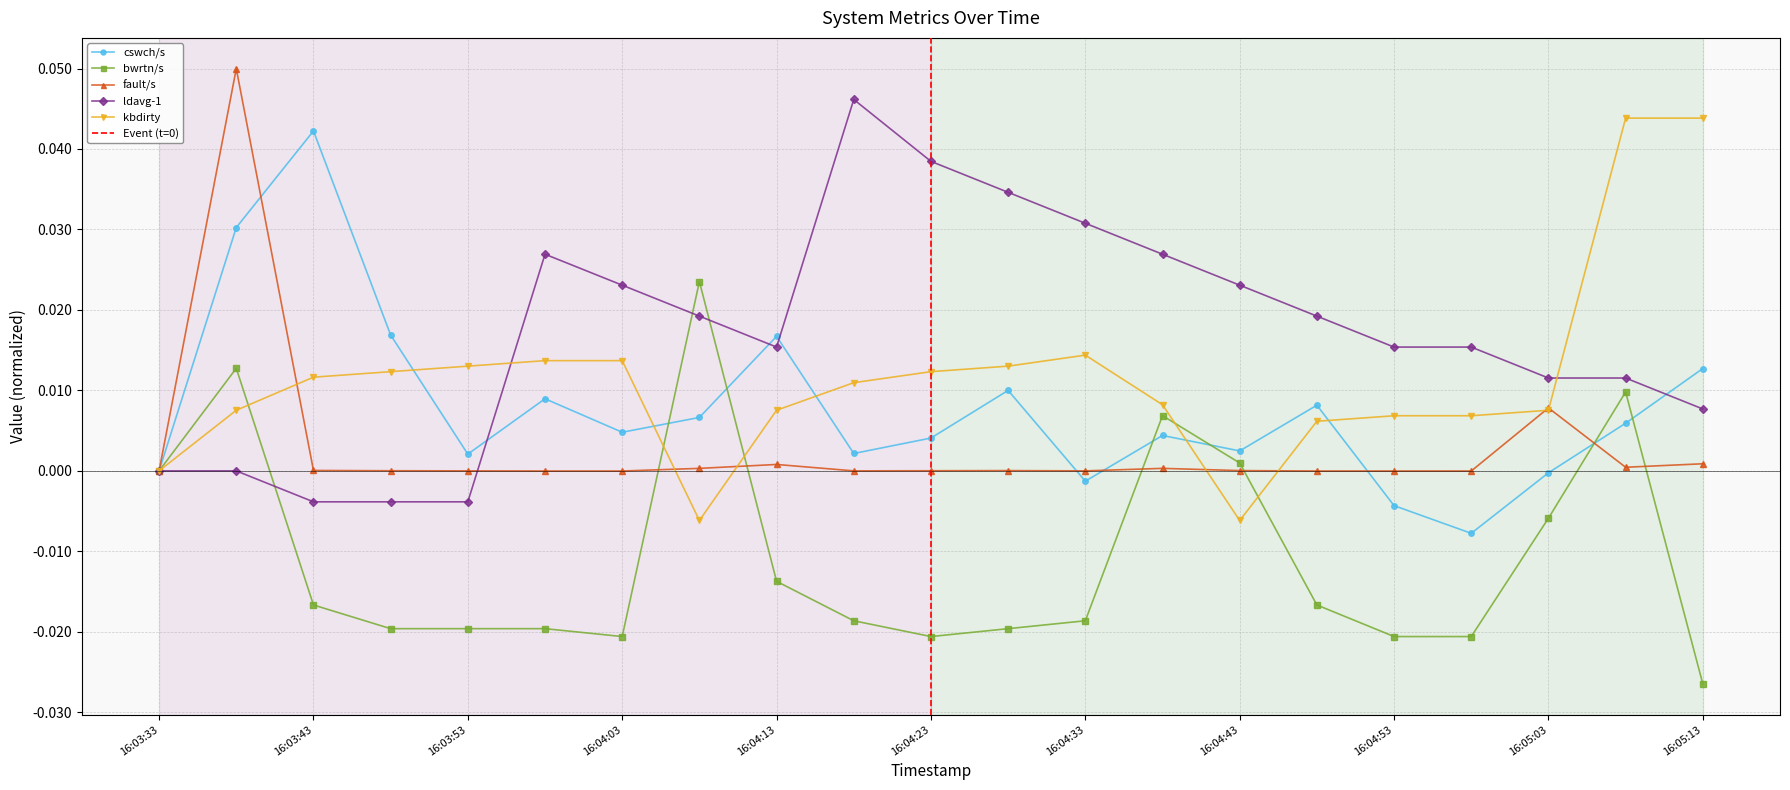

After their last crossing, which series has the higher values: cswch/s or fault/s?

cswch/s